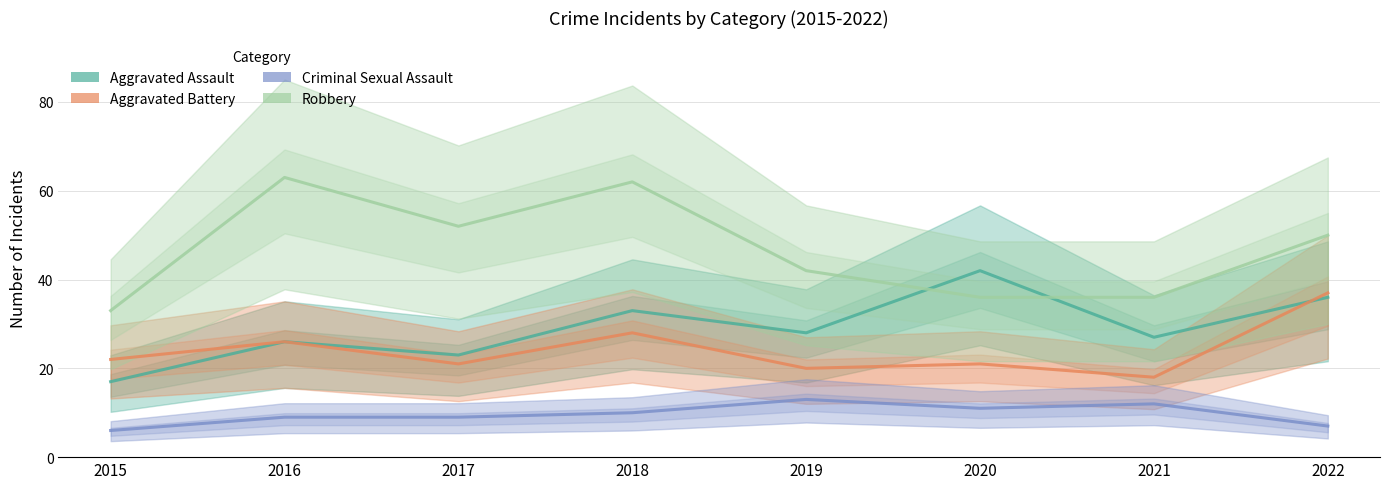

What are all the series names shown in the legend?

Aggravated Assault, Aggravated Battery, Criminal Sexual Assault, Robbery